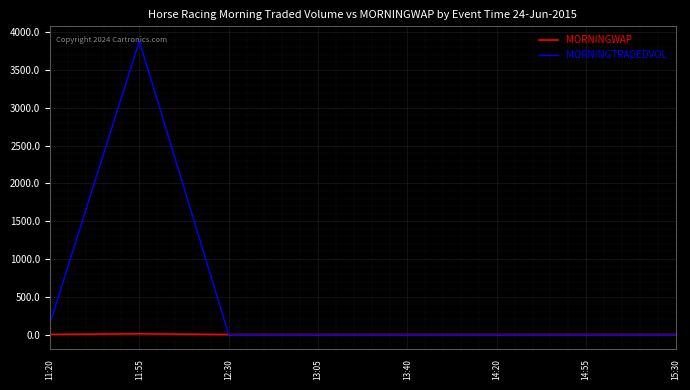

At which label is MORNINGTRADEDVOL closest to 1941?

11:20